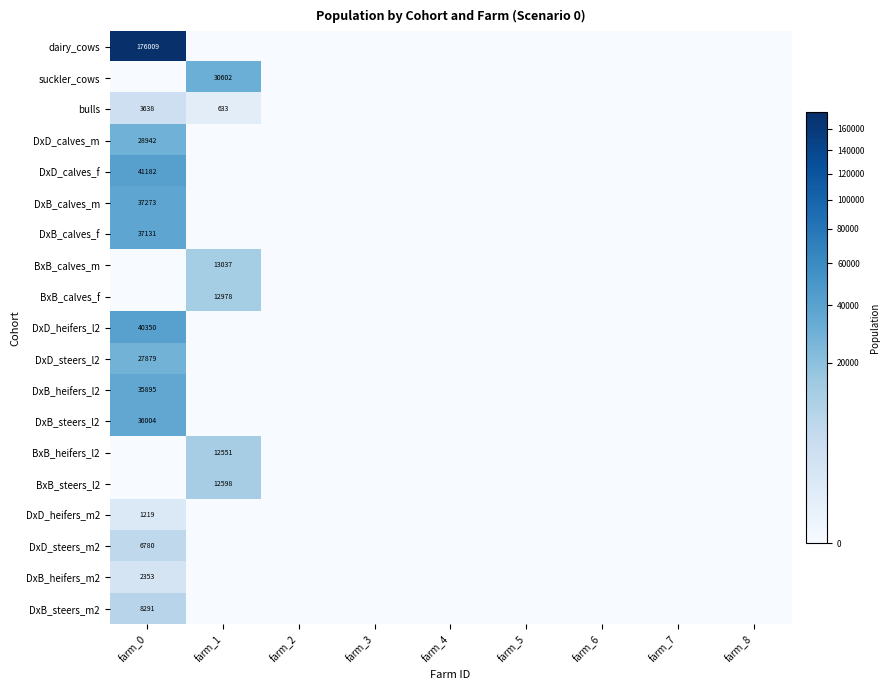

What is the difference between the maximum and minimum values in the dairy_cows series?

176009.0